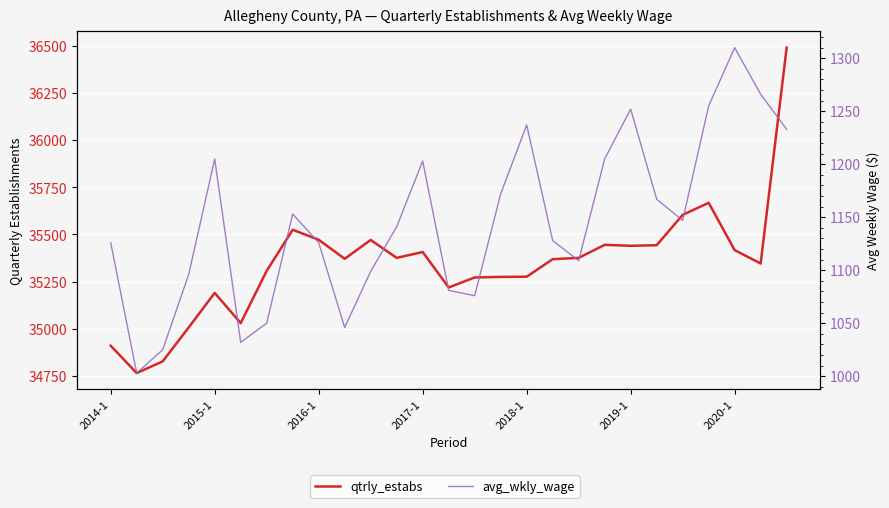

Is it true that qtrly_estabs equals 35407 at 2017-1?

True